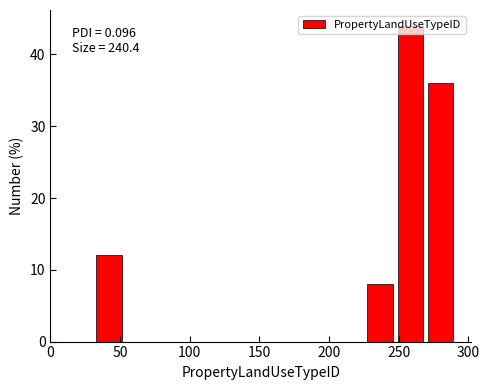

Which range on the x-axis has the tallest bar?

250 to 270